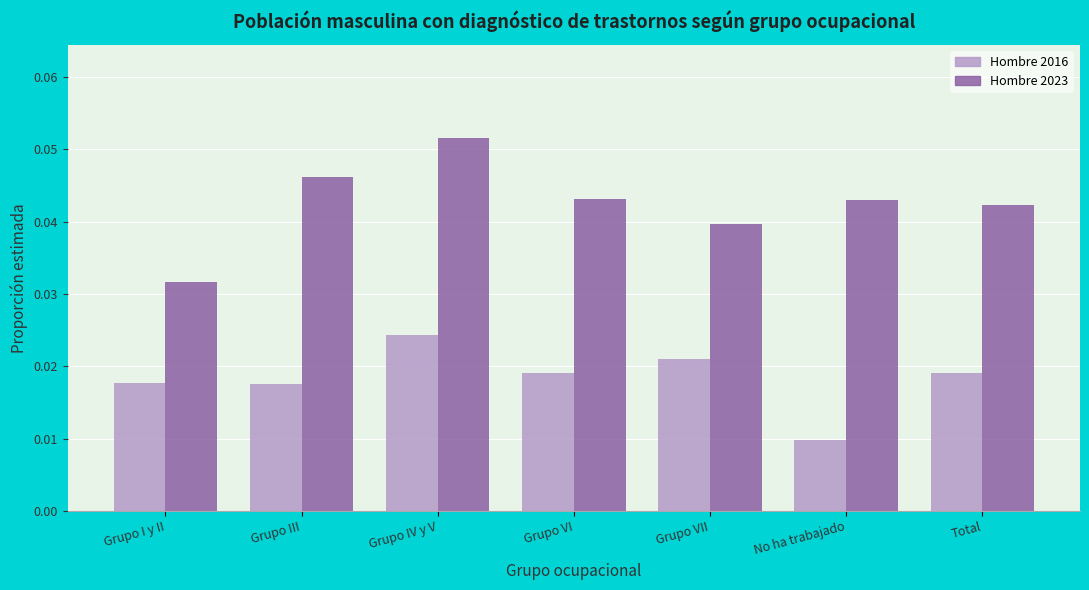

Rank the series by their maximum value, from lowest to highest.

Hombre 2016, Hombre 2023